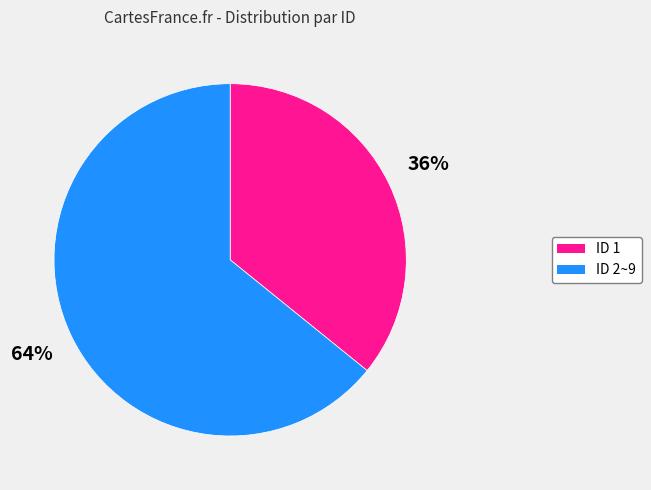

Is there any slice that represents more than half of the pie?

Yes